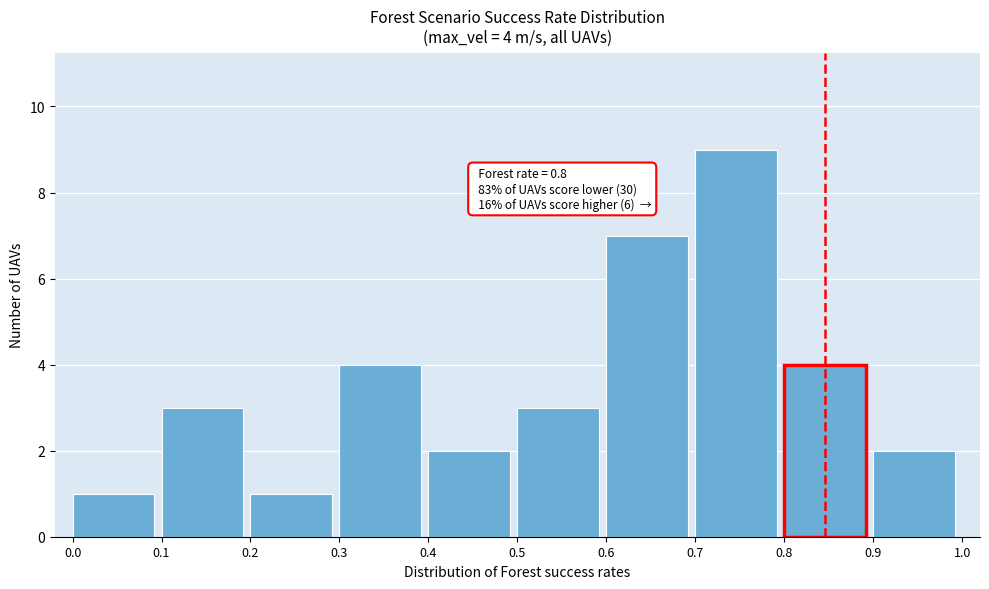

Which range on the x-axis has the tallest bar?

0.7 to 0.8